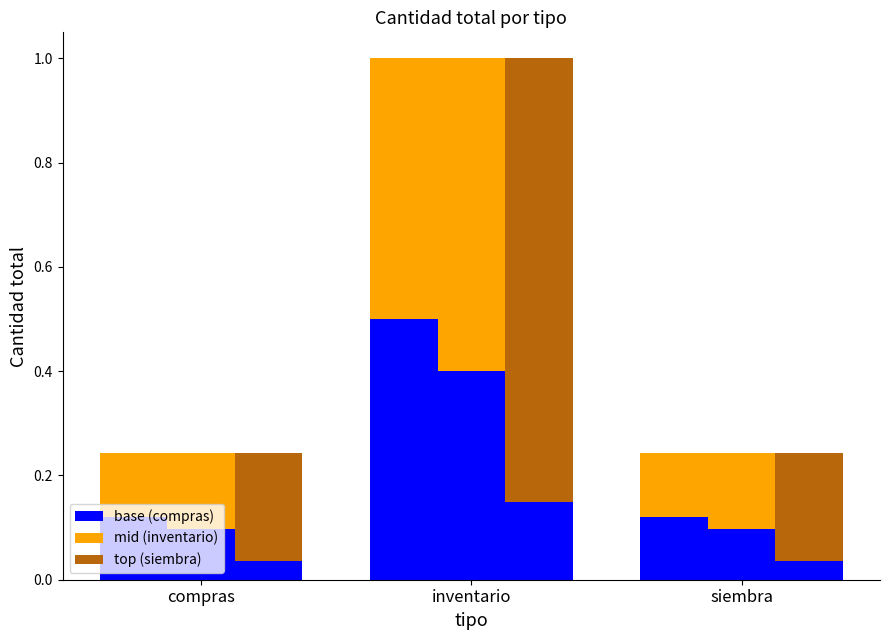

The value of top (siembra) at siembra is 0.1. True or false?

False